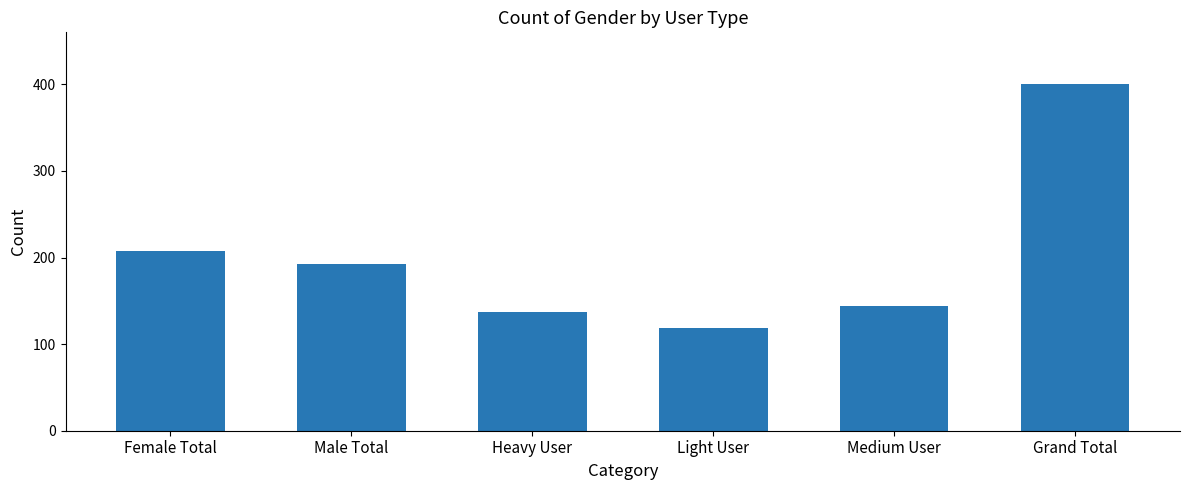

What position from the left is Male Total?

2